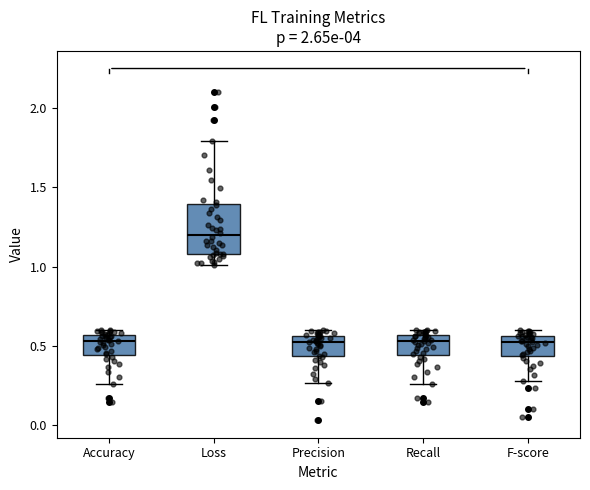

Reading left to right, read every box against the y-axis: the position of its median line, the range the box covers, and the ends of its whiskers. The values are not printed on the chart, so give them approximately, as read against the axis.

Accuracy: median 0.55 (just below the box's upper edge), box 0.45 to 0.55, whiskers 0.25 to 0.60
Loss: median 1.20, box 1.10 to 1.40, whiskers 1.00 to 1.80
Precision: median 0.50, box 0.45 to 0.55, whiskers 0.25 to 0.60
Recall: median 0.55 (just below the box's upper edge), box 0.45 to 0.55, whiskers 0.25 to 0.60
F-score: median 0.50, box 0.45 to 0.55, whiskers 0.30 to 0.60